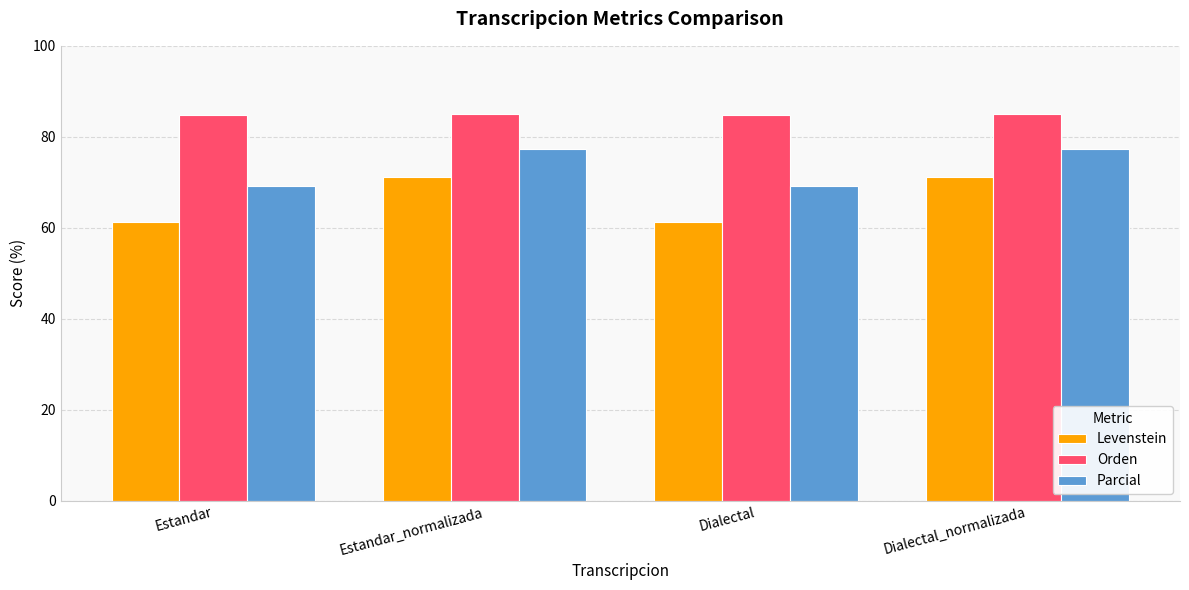

What is the greatest value displayed?

85.1